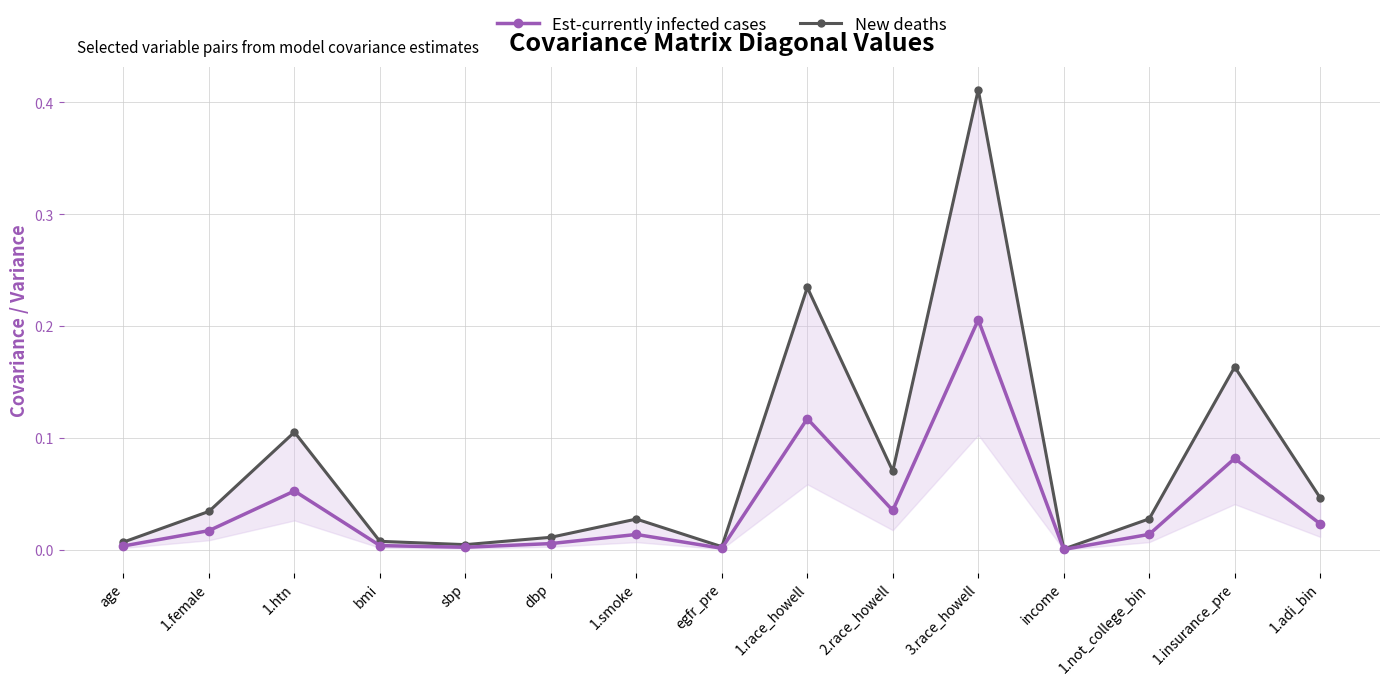

Reading right to left, extract all data points from this chart.

Est-currently infected cases: 1.adi_bin=0.0	1.insurance_pre=0.1	1.not_college_bin=0.0	income=0.0	3.race_howell=0.2	2.race_howell=0.0	1.race_howell=0.1	egfr_pre=0.0	1.smoke=0.0	dbp=0.0	sbp=0.0	bmi=0.0	1.htn=0.1	1.female=0.0	age=0.0
New deaths: 1.adi_bin=0.0	1.insurance_pre=0.2	1.not_college_bin=0.0	income=0.0	3.race_howell=0.4	2.race_howell=0.1	1.race_howell=0.2	egfr_pre=0.0	1.smoke=0.0	dbp=0.0	sbp=0.0	bmi=0.0	1.htn=0.1	1.female=0.0	age=0.0